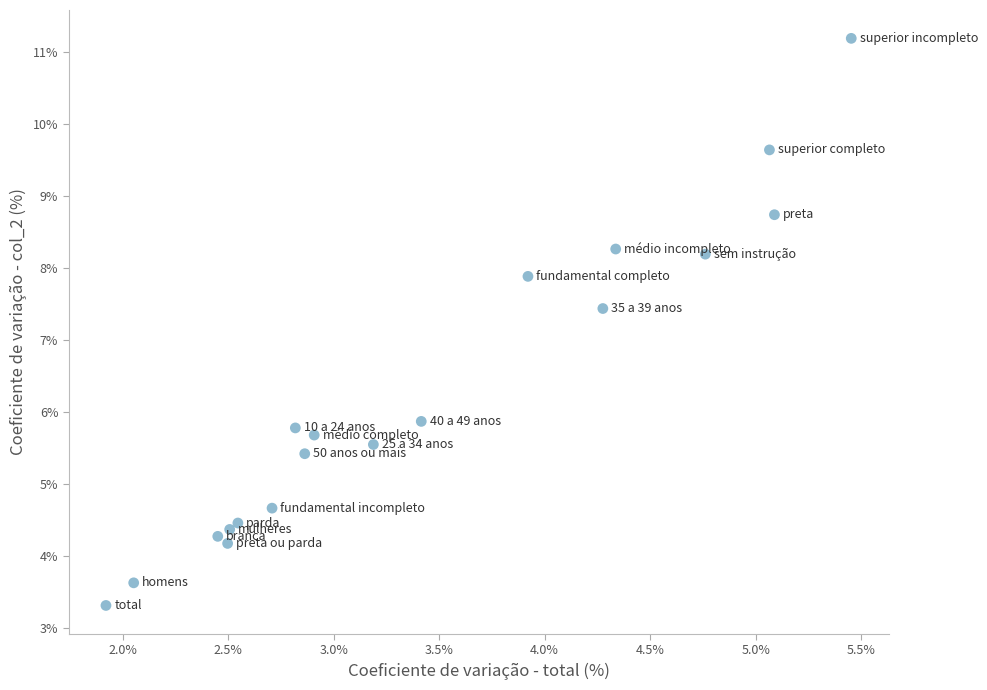

What Y value in the scatter plot is closest to 7?

7.4